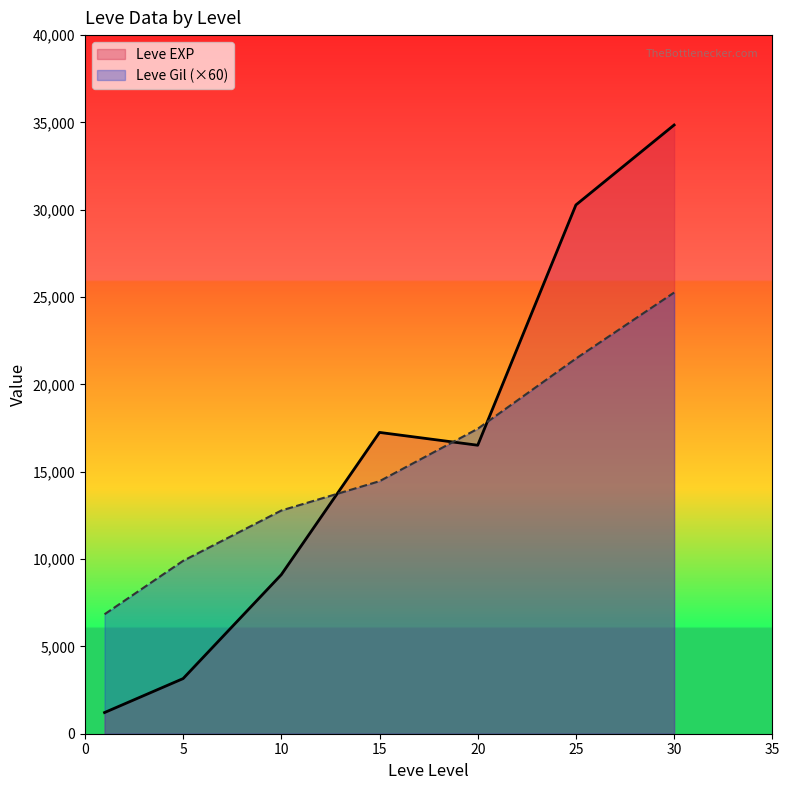

Rank the series by their maximum value, from lowest to highest.

Leve Gil (×60), Leve EXP